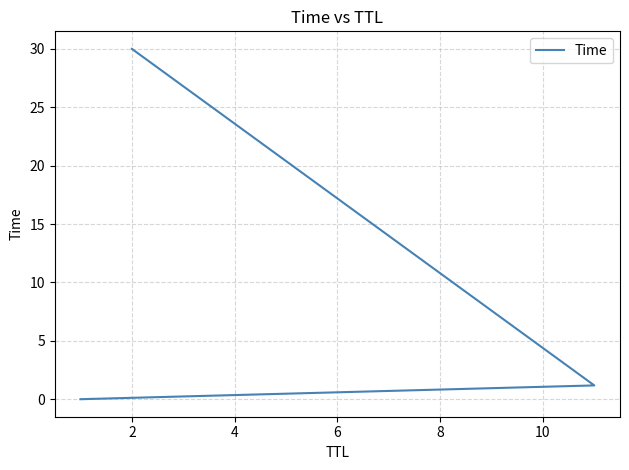

What is the difference between the maximum and second lowest values?

28.8